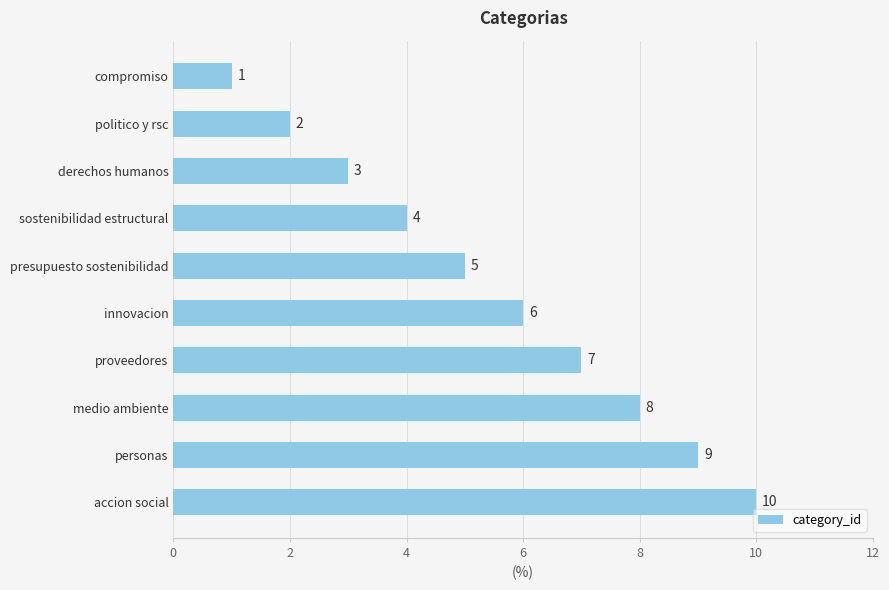

What is the ratio of the value at proveedores to the value at politico y rsc?

3.5